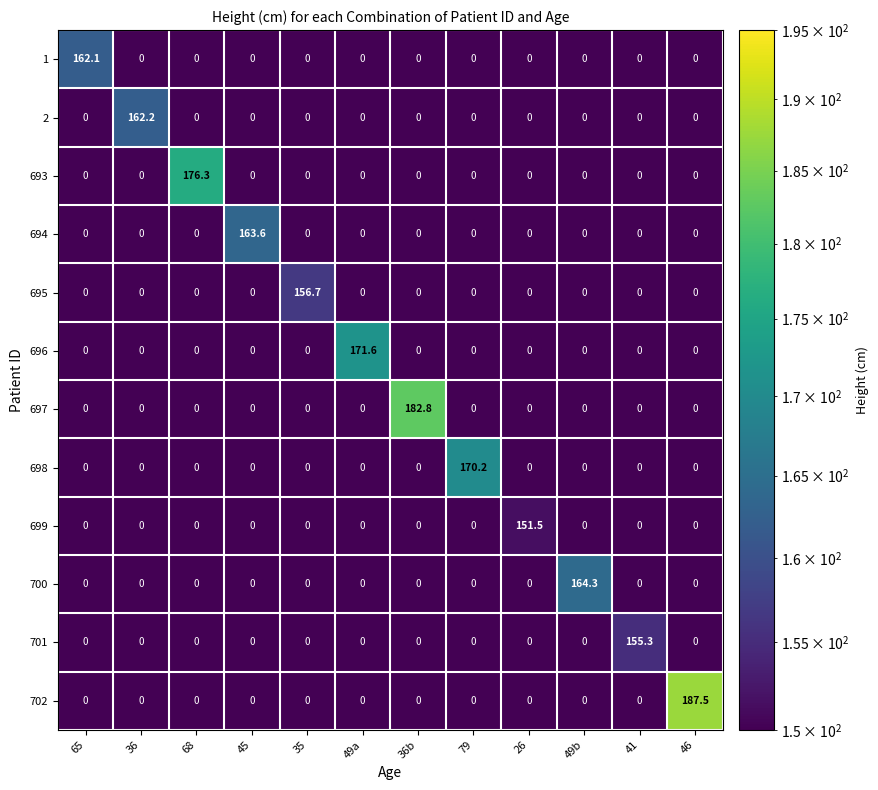

At which label does 699 reach its peak?

26